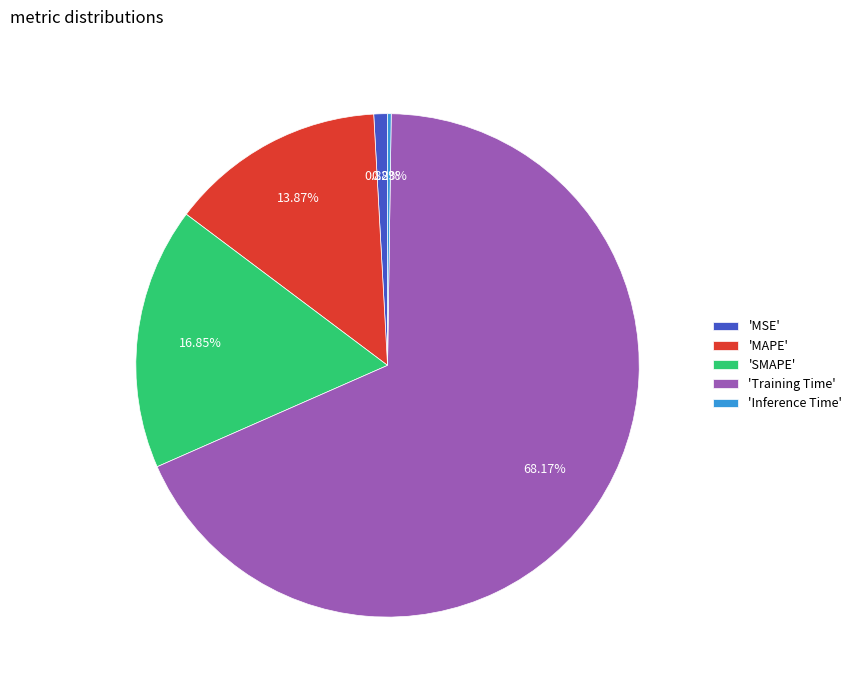

What is the largest slice in the pie chart?

'Training Time'